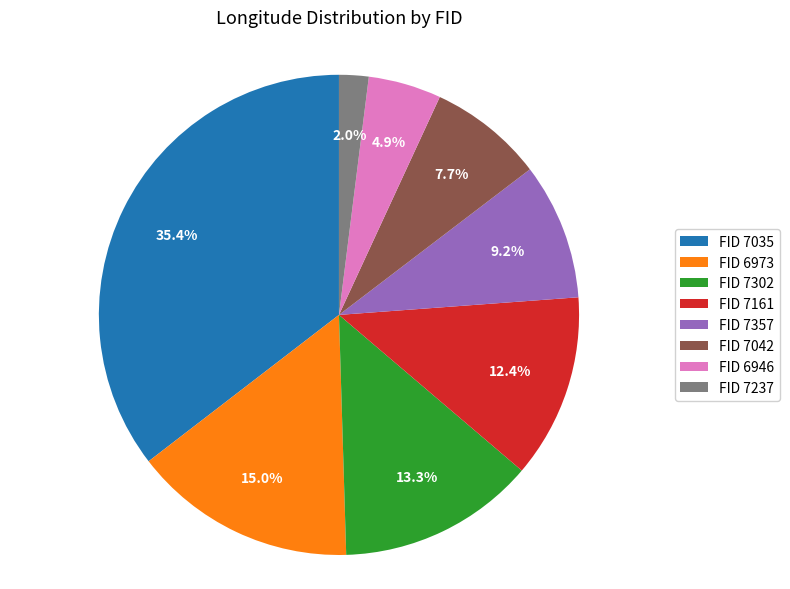

How many segments does this pie chart have?

8